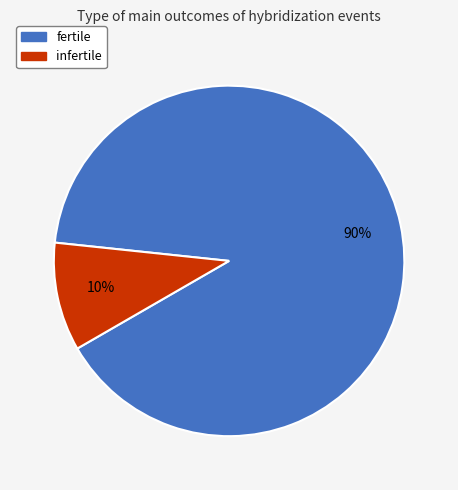

Combined, do fertile and infertile account for over 50%?

Yes